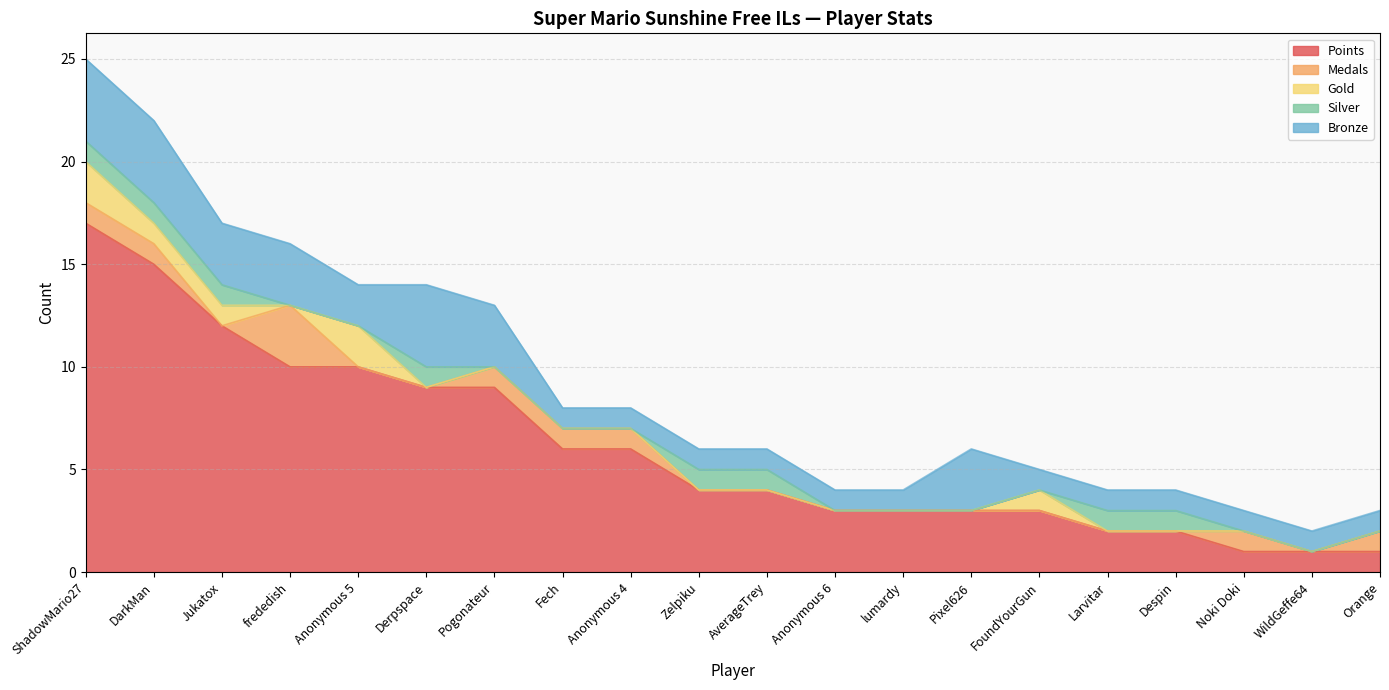

Reading left to right, transcribe all the data shown in this chart.

Points: 17	15	12	10	10	9	9	6	6	4	4	3	3	3	3	2	2	1	1	1
Medals: 1	1	0	3	0	0	1	1	1	0	0	0	0	0	0	0	0	1	0	1
Gold: 2	1	1	0	2	0	0	0	0	0	0	0	0	0	1	0	0	0	0	0
Silver: 1	1	1	0	0	1	0	0	0	1	1	0	0	0	0	1	1	0	0	0
Bronze: 4	4	3	3	2	4	3	1	1	1	1	1	1	3	1	1	1	1	1	1